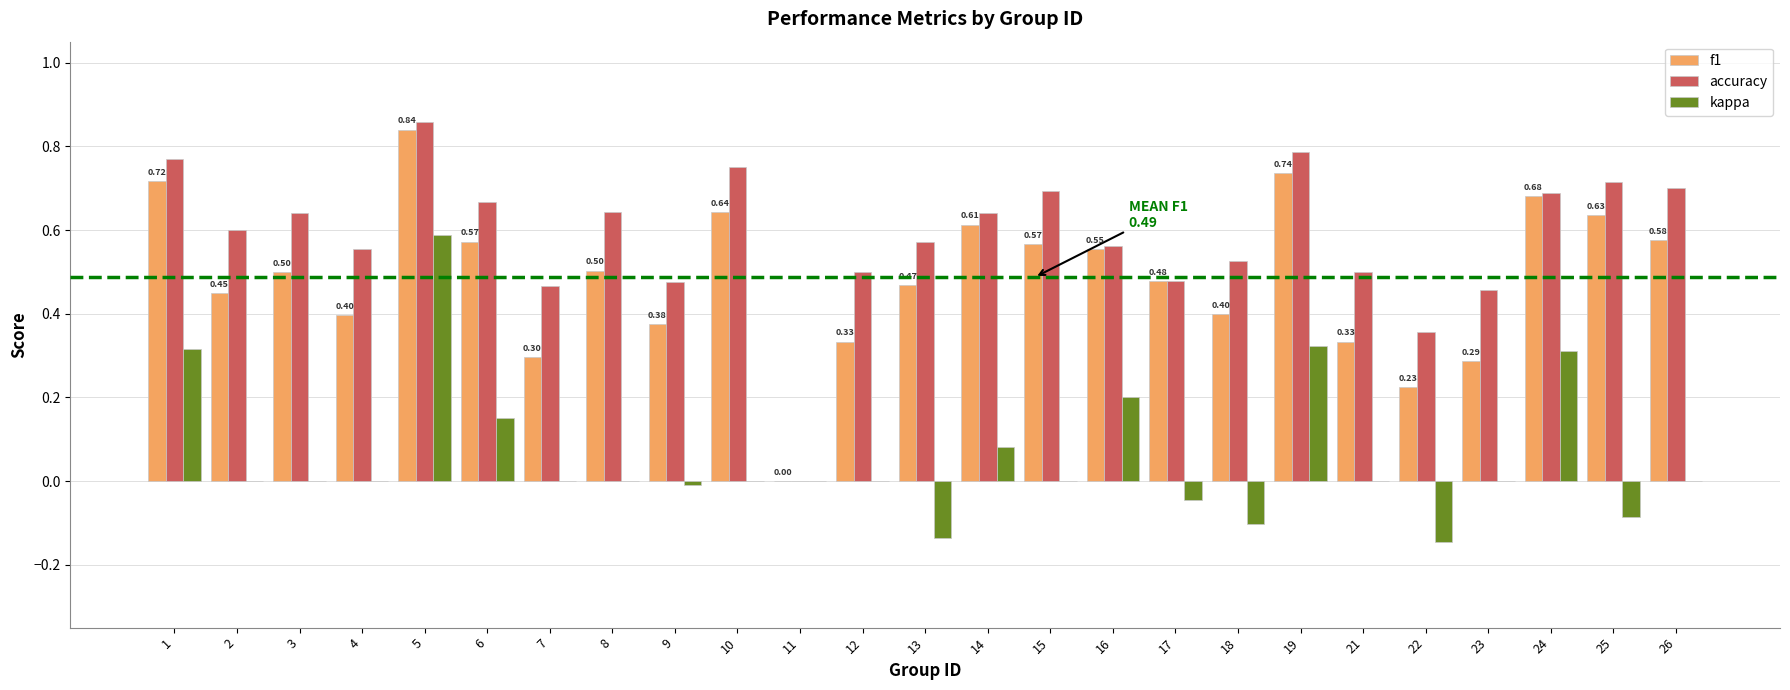

Is the value of accuracy at 6 greater than the value of kappa at 5?

Yes